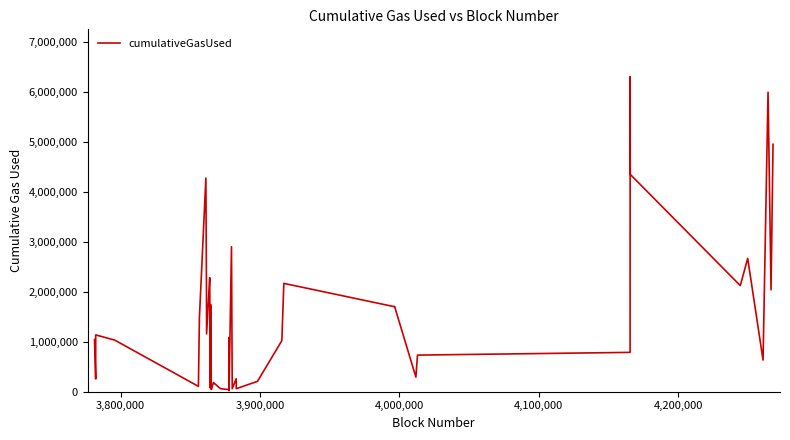

What is the difference between the maximum and minimum values?

6283839